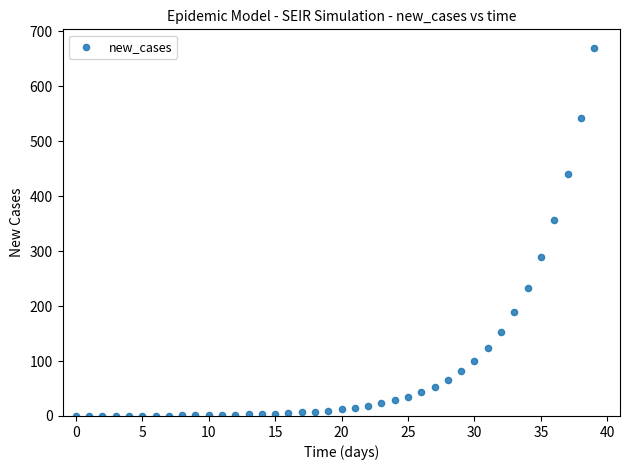

What is the range of Y values (max minus min)?

670.0